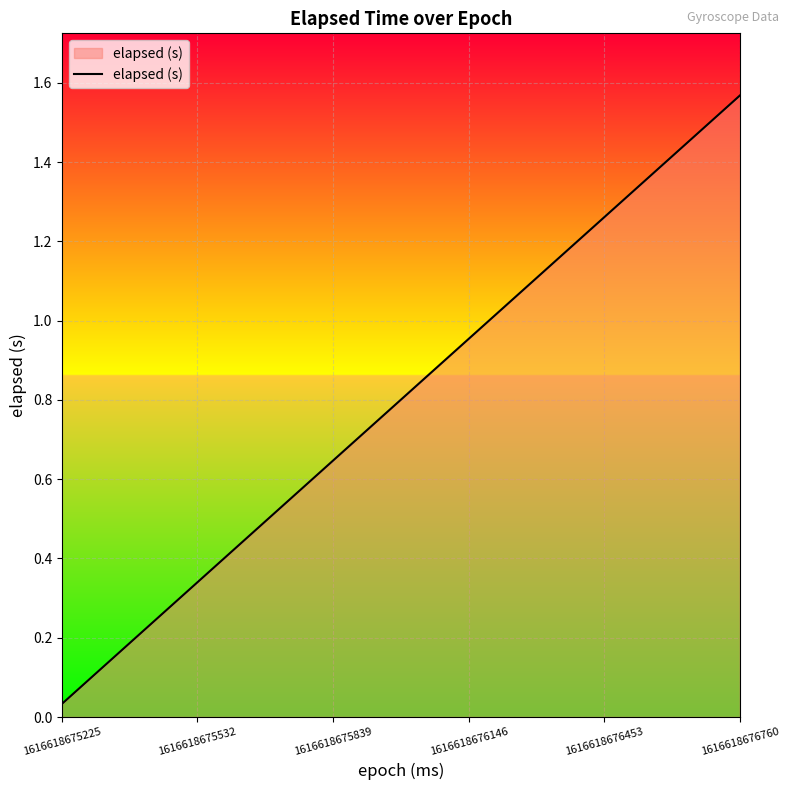

What is the greatest value displayed?

1.6